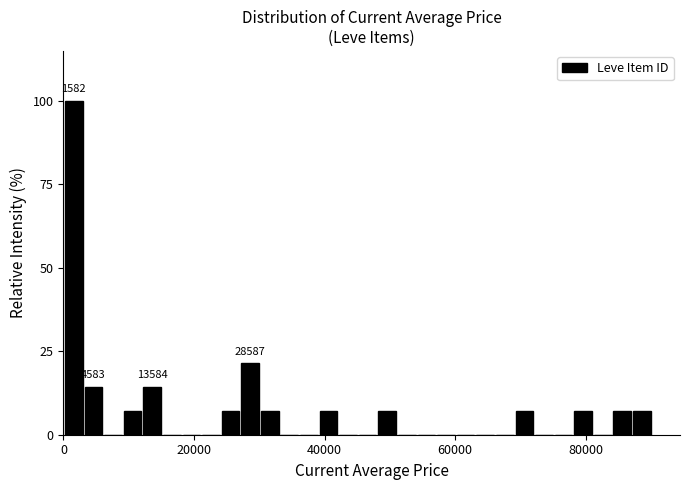

Read against the x-axis, roughly where is the centre of the tallest bar?

2000